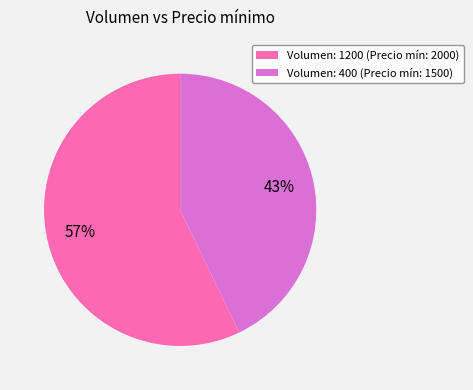

Which has a higher value, Volumen: 1200 (Precio mín: 2000) or Volumen: 400 (Precio mín: 1500)?

Volumen: 1200 (Precio mín: 2000)